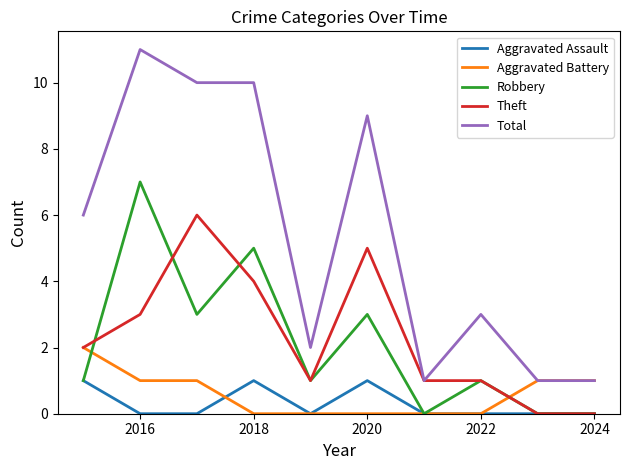

Which series has the largest total across all categories?

Total